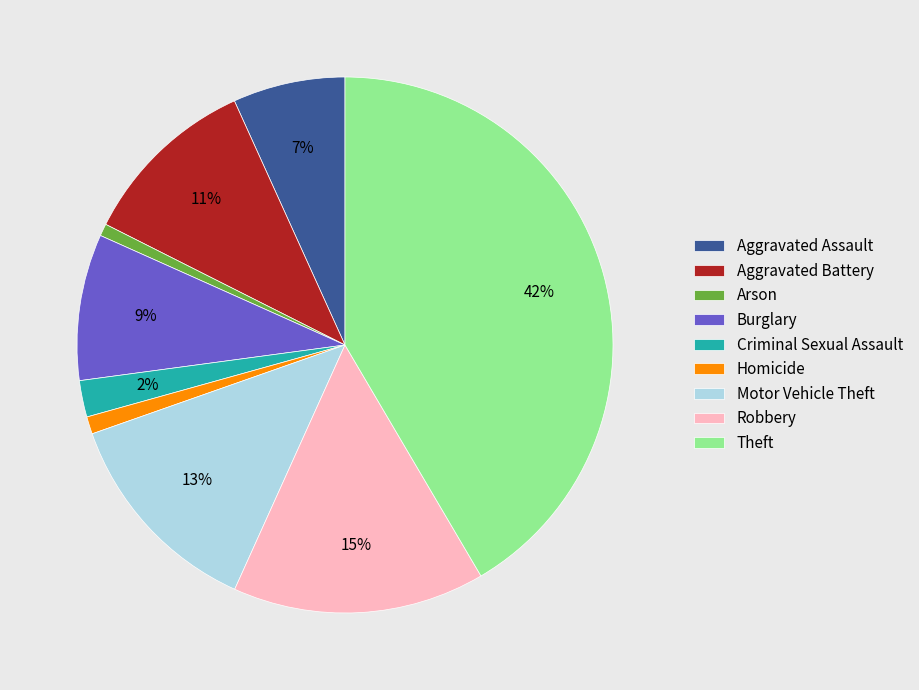

To the nearest percent, what portion does Burglary represent?

9%